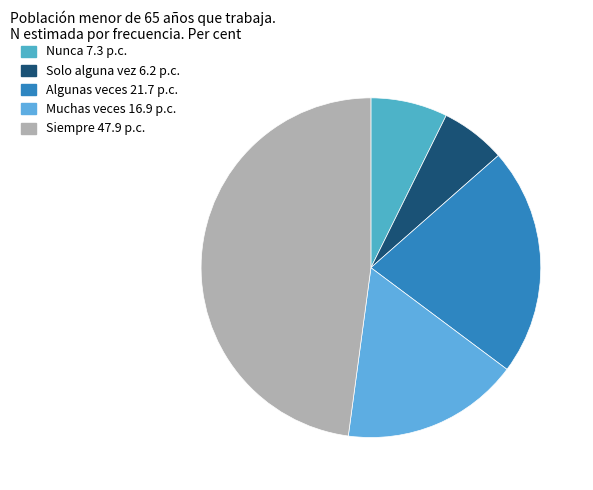

Does Solo alguna vez represent more than half of the total?

No